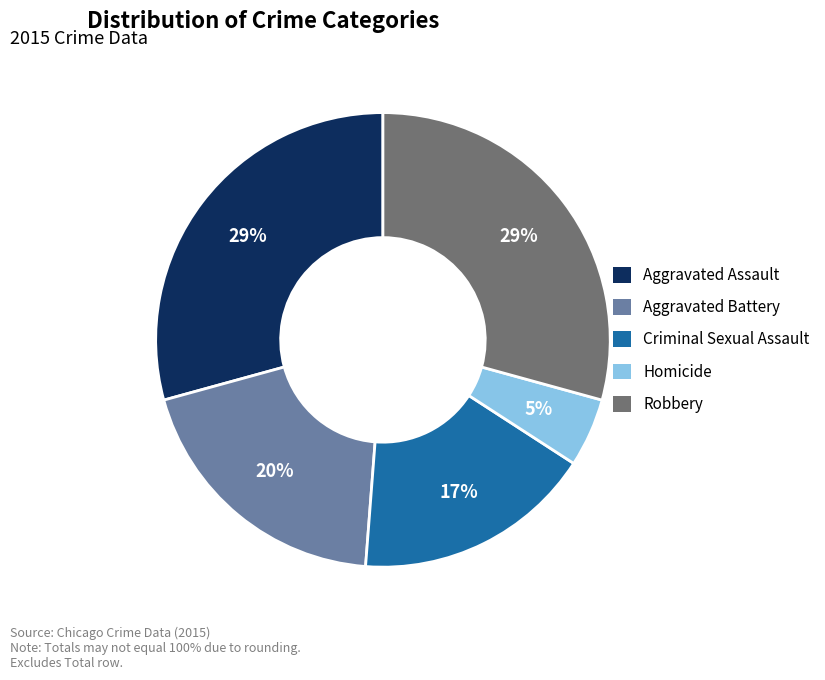

Approximately how many times larger is the value at Aggravated Battery compared to Aggravated Assault?

0.7